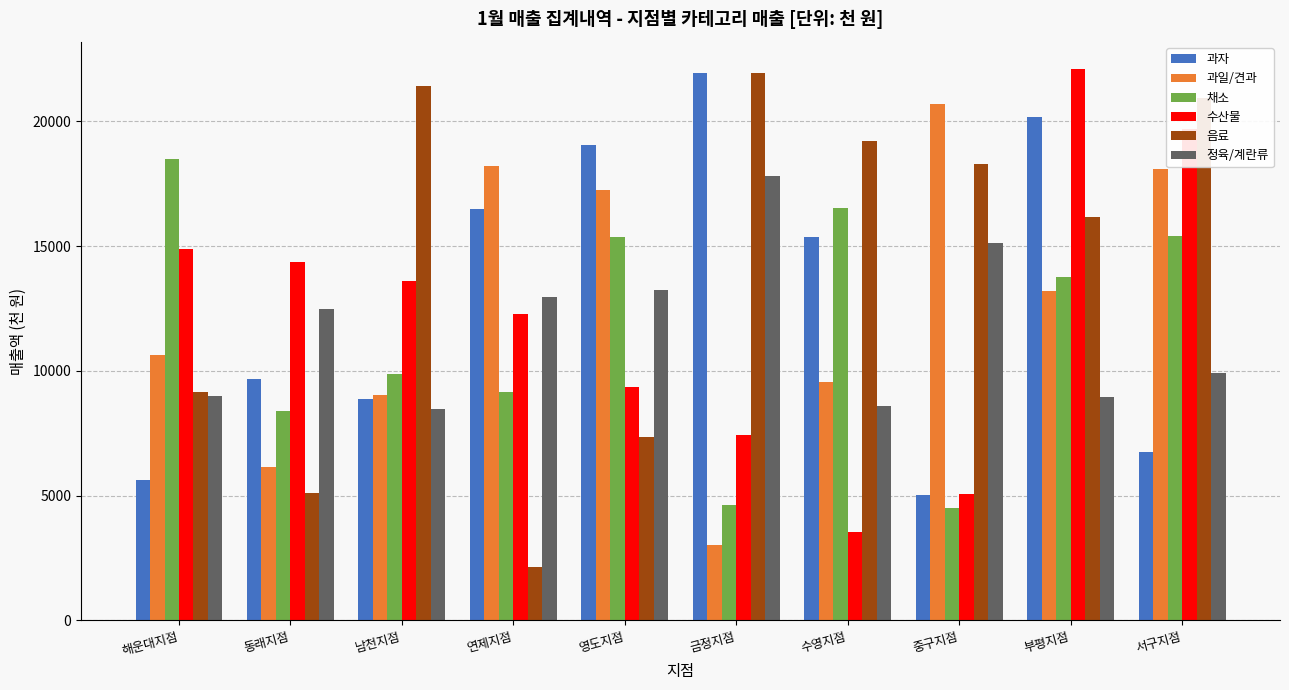

At how many categories does at least one series exceed 15022?

9